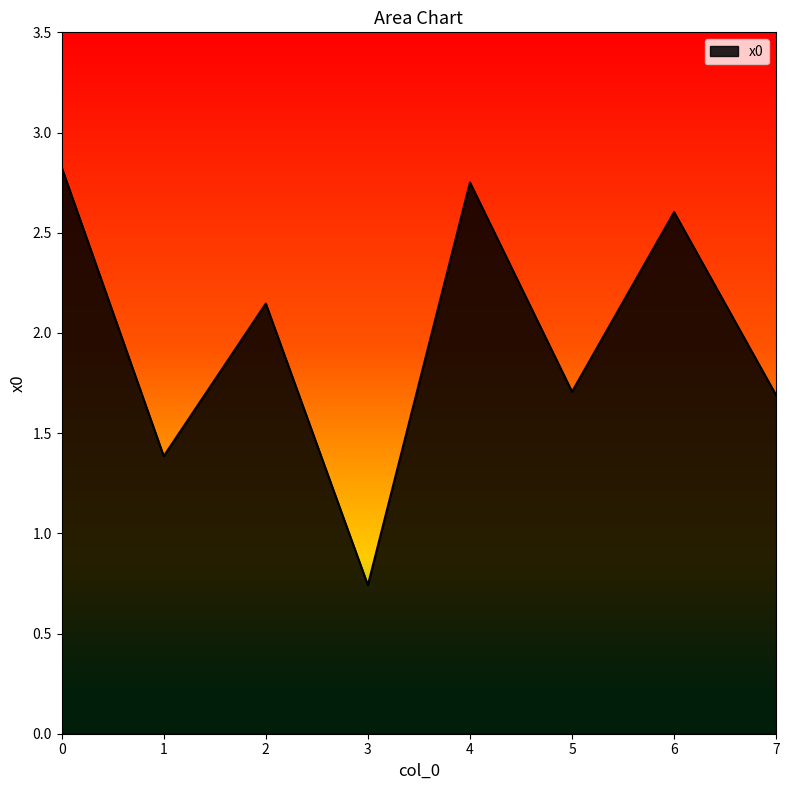

What is the difference between the maximum and second lowest values?

1.4